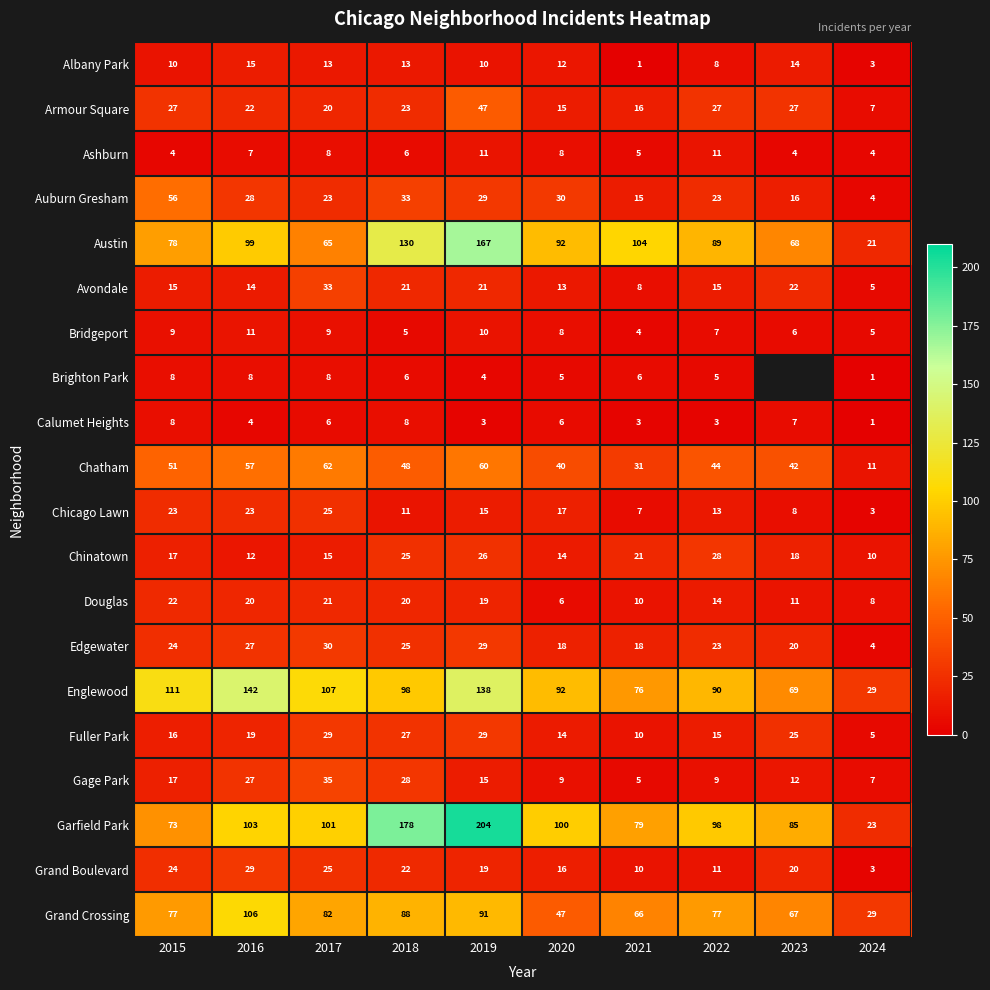

What is the difference between the highest and lowest values at 2021?

103